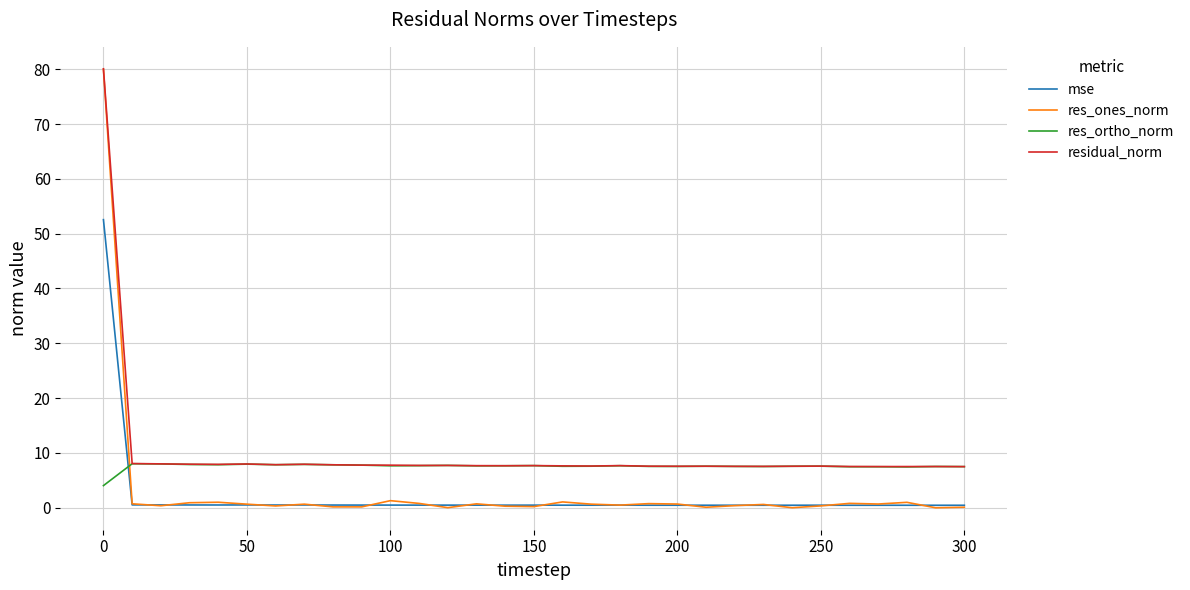

What is the greatest value displayed?

80.1